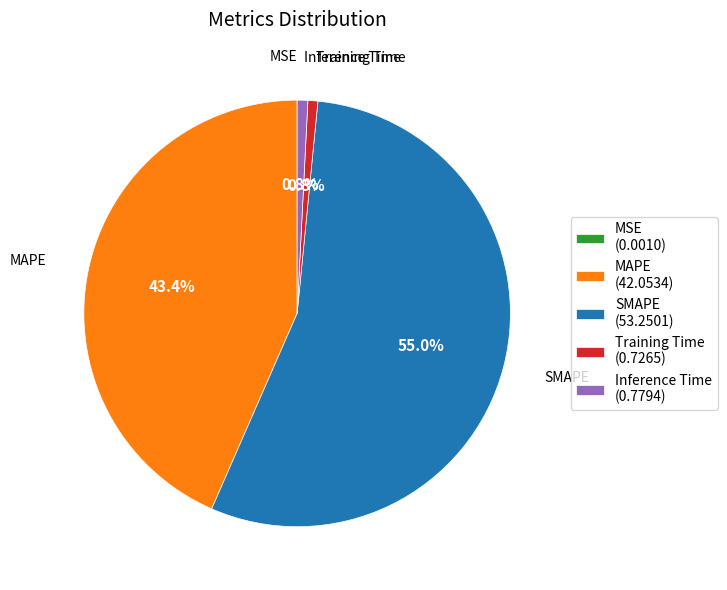

To the nearest percent, what is the average slice percentage?

20%